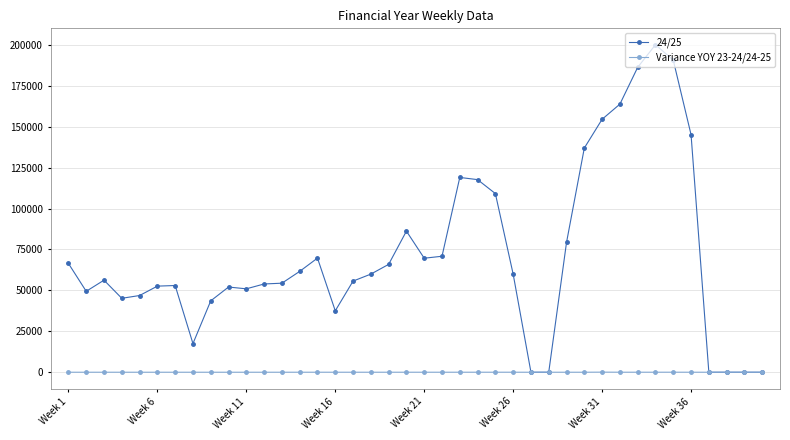

True or false: 24/25 has more than 0 interior local peaks.

True